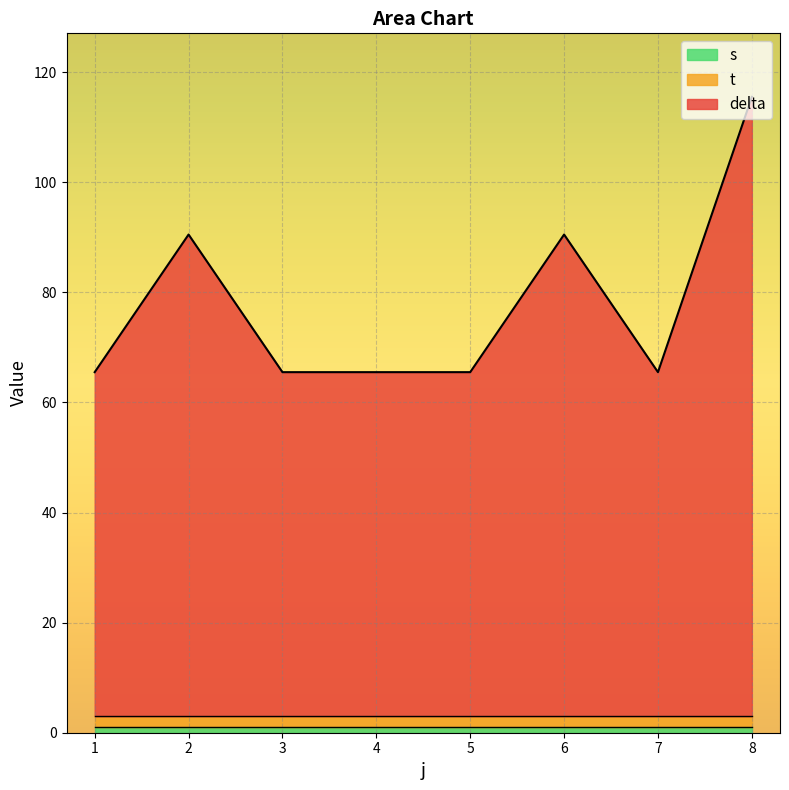

What is the average value of the t series?

2.0